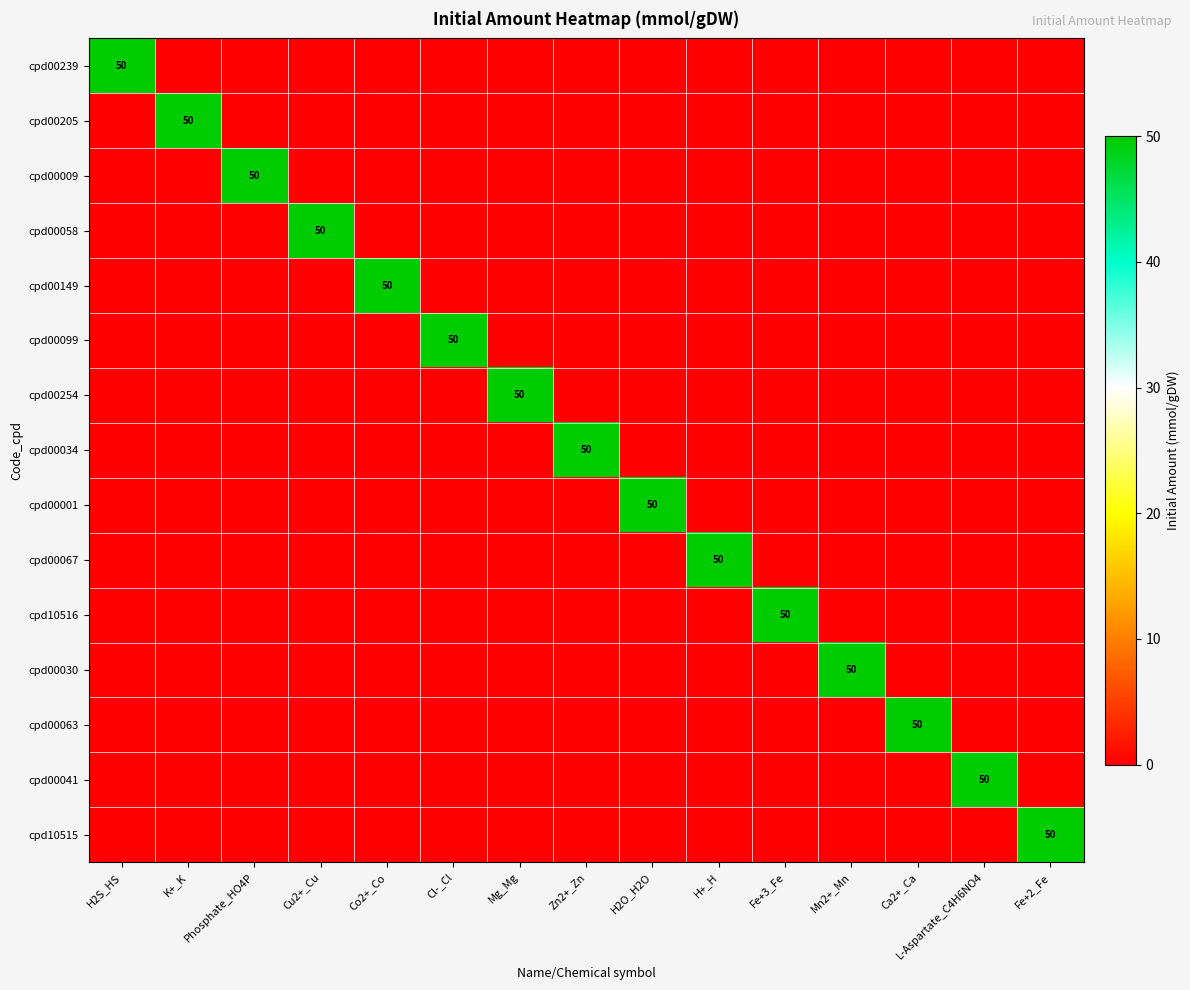

How many data points does each series have?

15